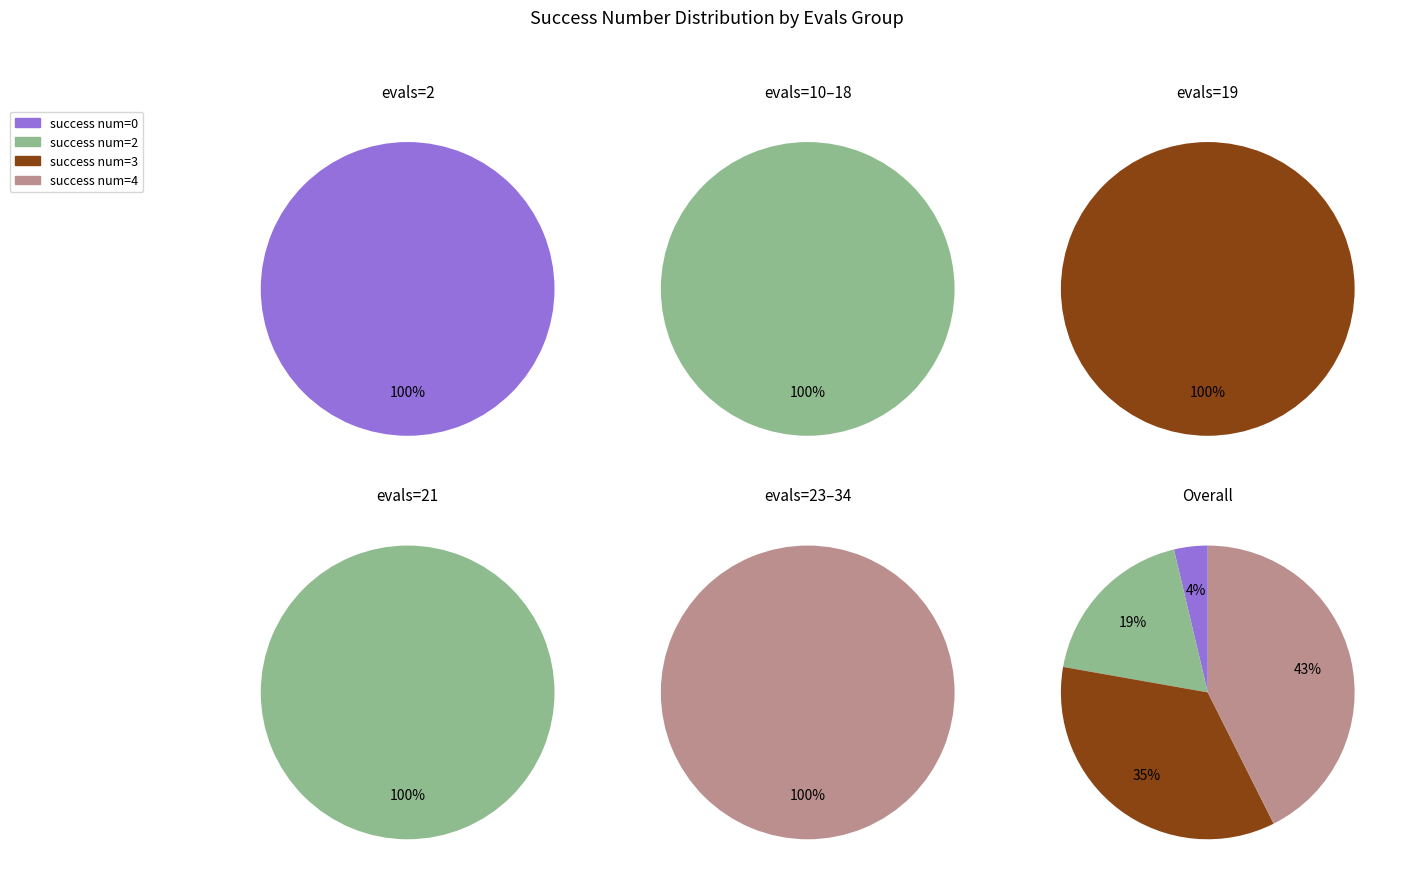

How many slices are in this pie chart?

4